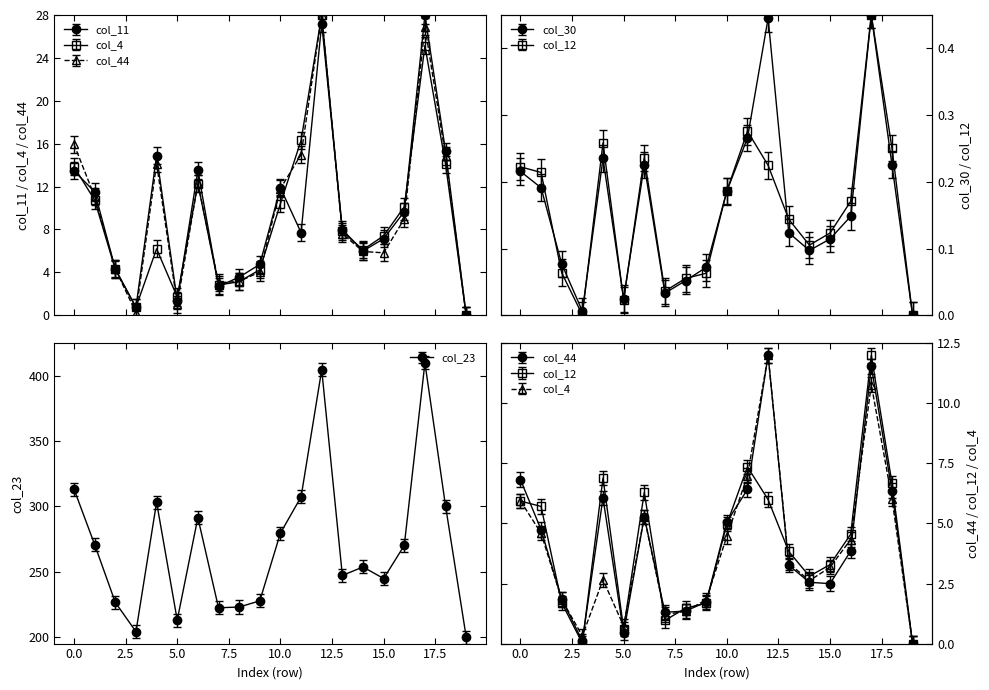

Which category has the lowest value in the col_4 series?

19